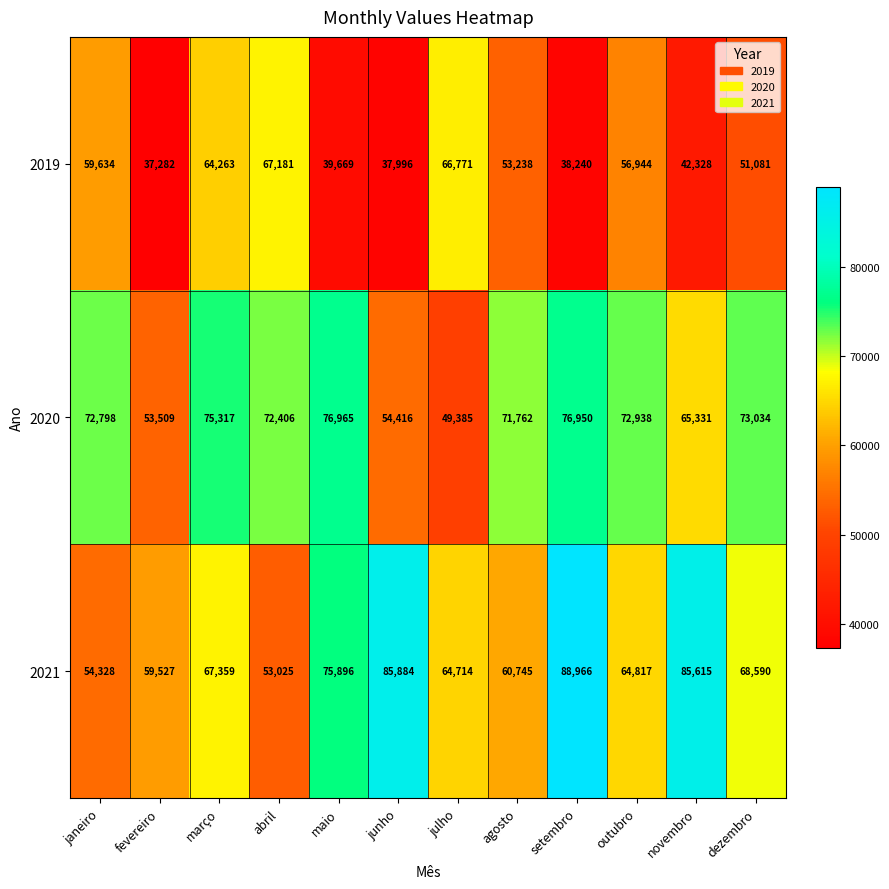

Rank the series at março from highest to lowest value.

2020, 2021, 2019